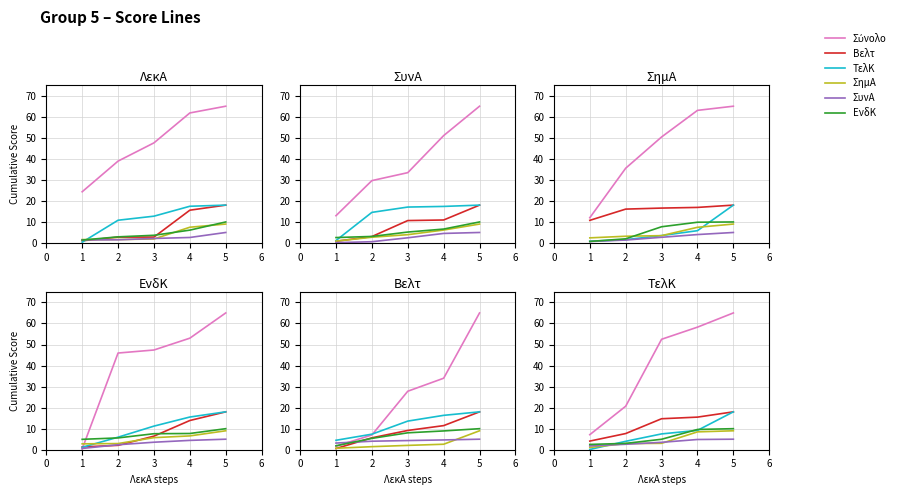

Which series has the widest spread of values?

Σύνολο